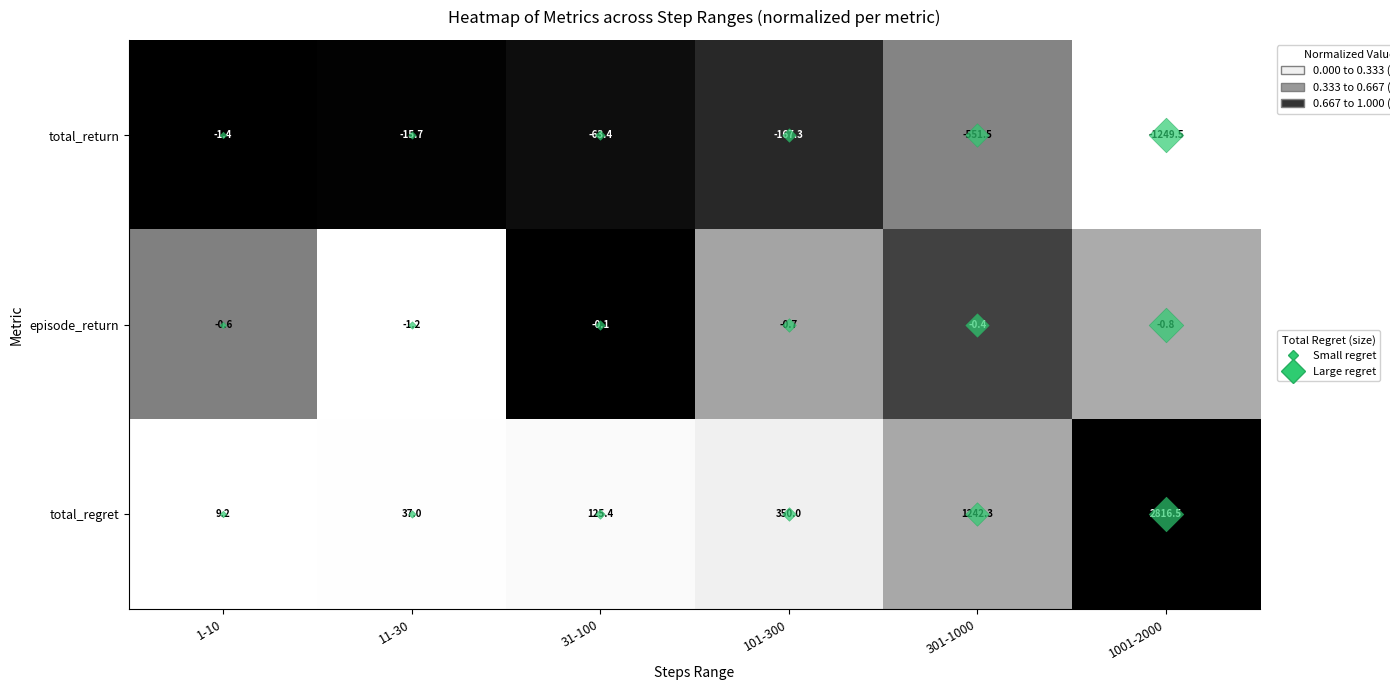

What is the difference between the second highest and second lowest values in the episode_return series?

0.4